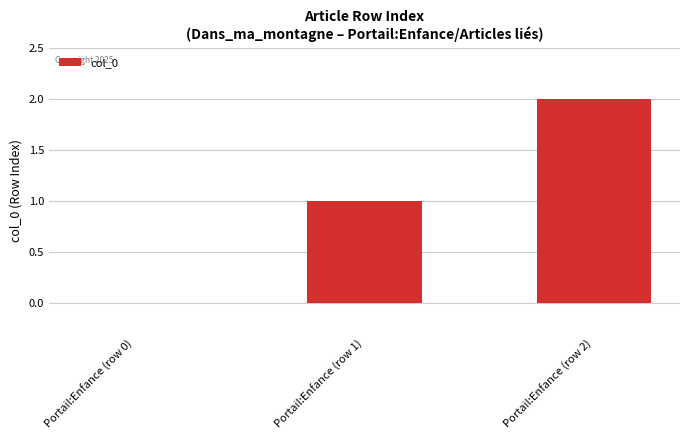

The chart shows a value of 1 at Portail:Enfance (row 1). True or false?

True